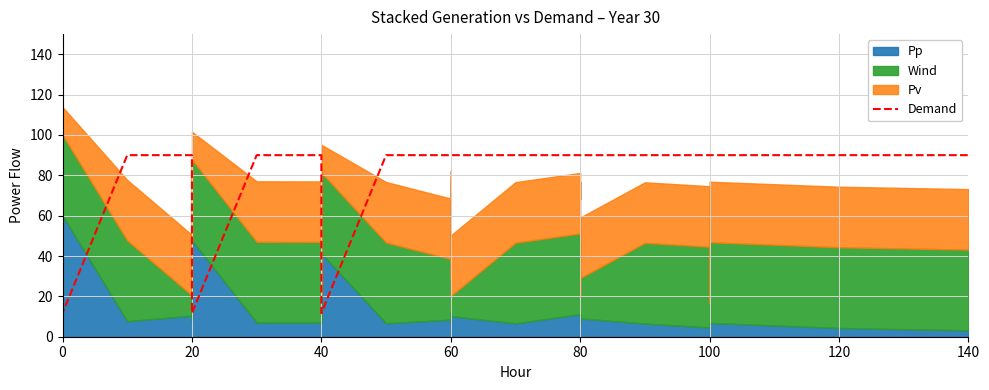

The chart shows a value of 32.7 at 140. True or false?

False